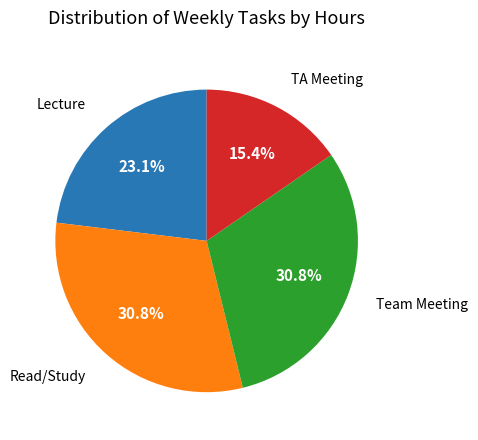

To the nearest percent, what is the average slice percentage?

25%